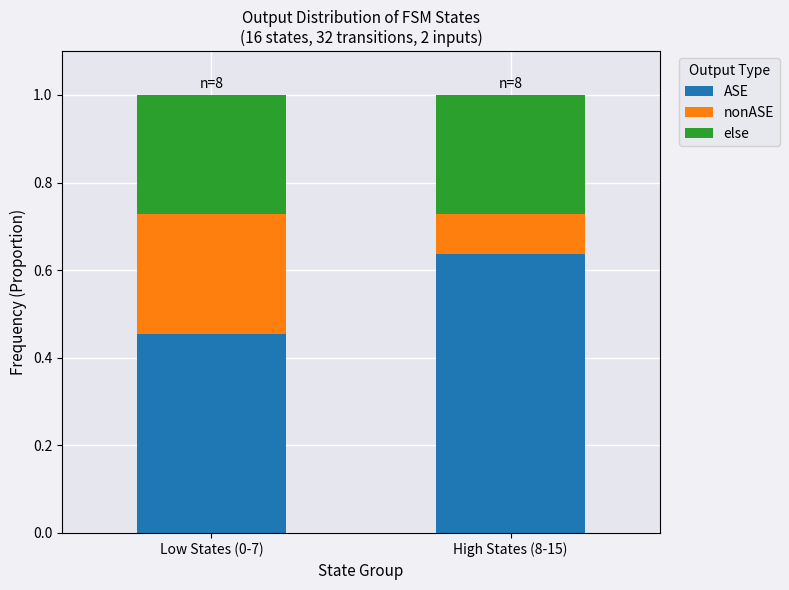

What is the total value across all series at Low States (0-7)?

1.0